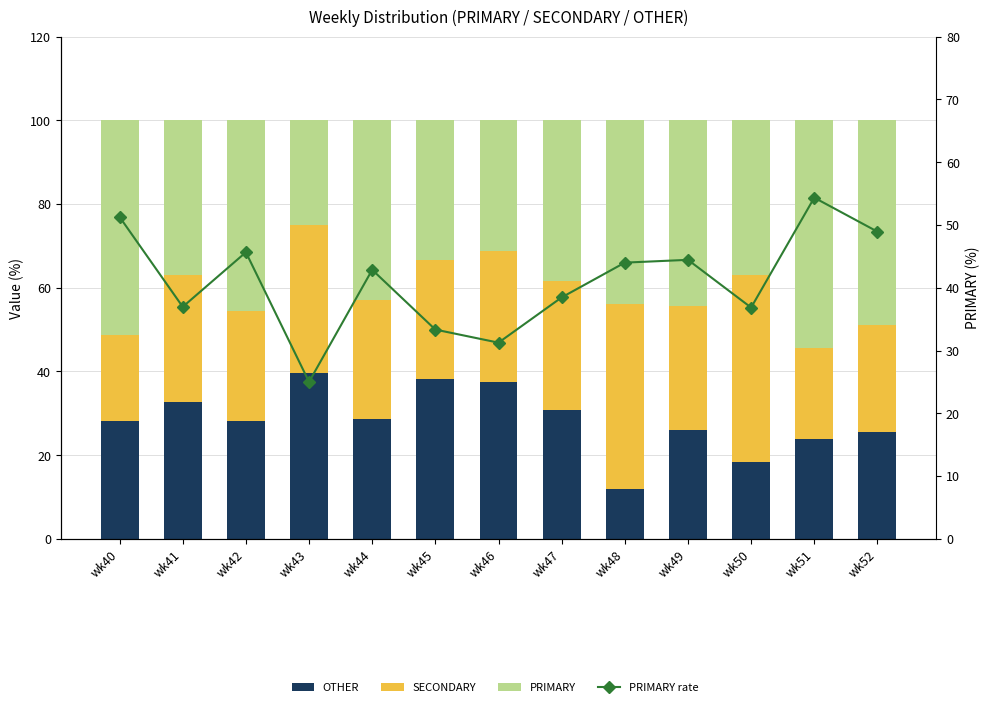

Rank the series by their maximum value, from lowest to highest.

OTHER, SECONDARY, PRIMARY, PRIMARY rate